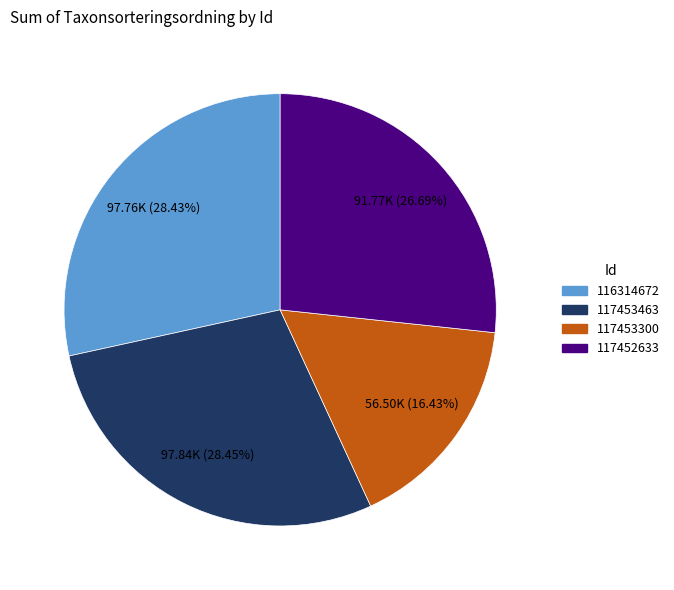

The 116314672 slice represents 28% of the pie. True or false?

True